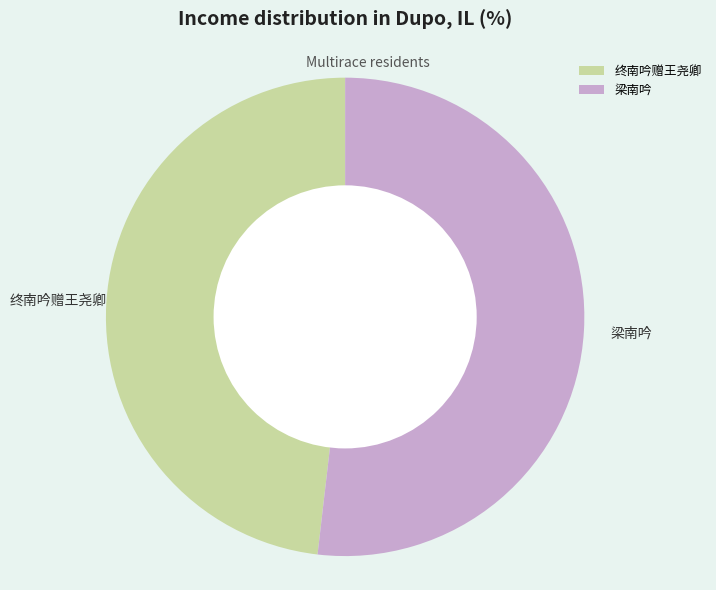

Which category has the biggest portion of the pie?

梁南吟